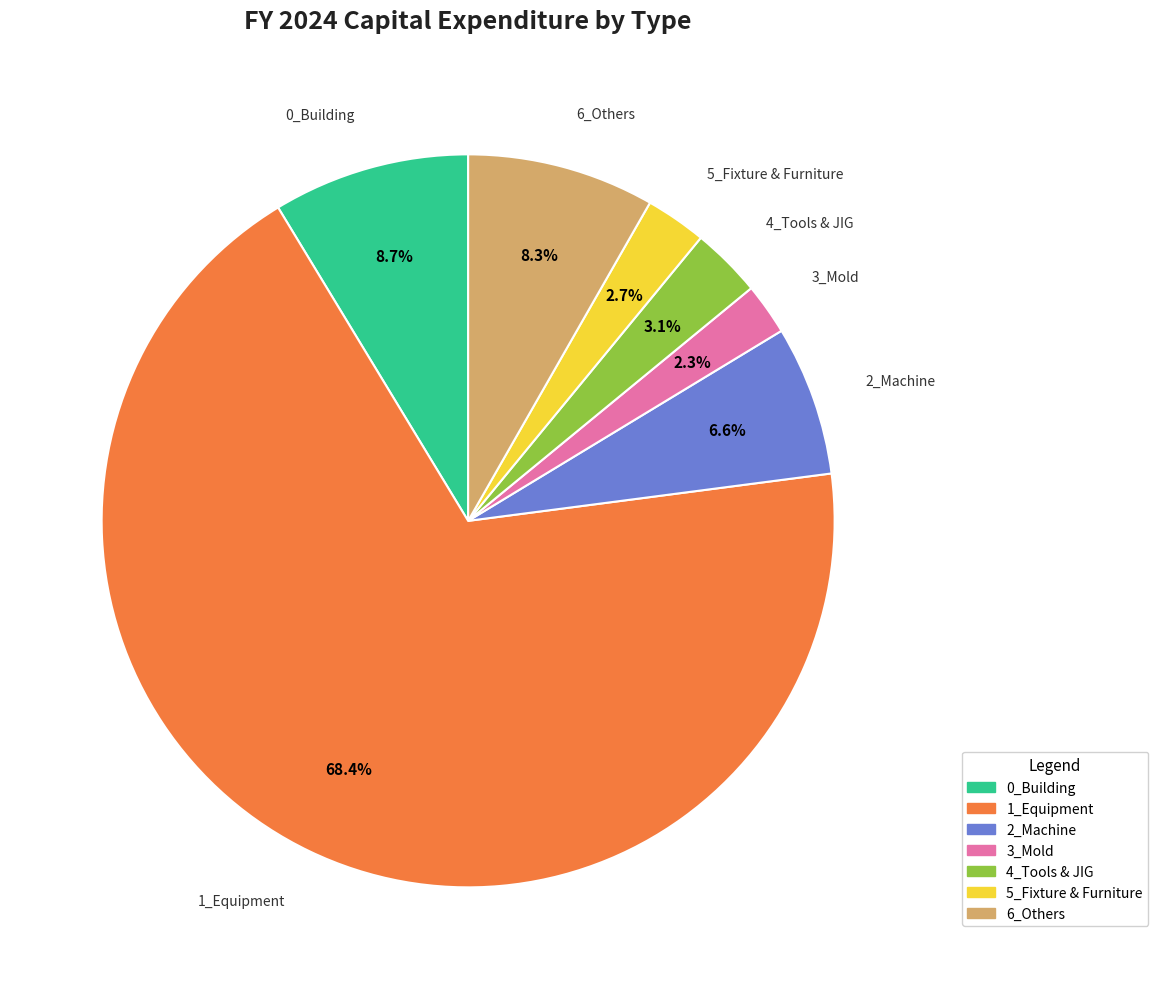

To the nearest percent, what is the difference between the largest and smallest slice percentages?

66%